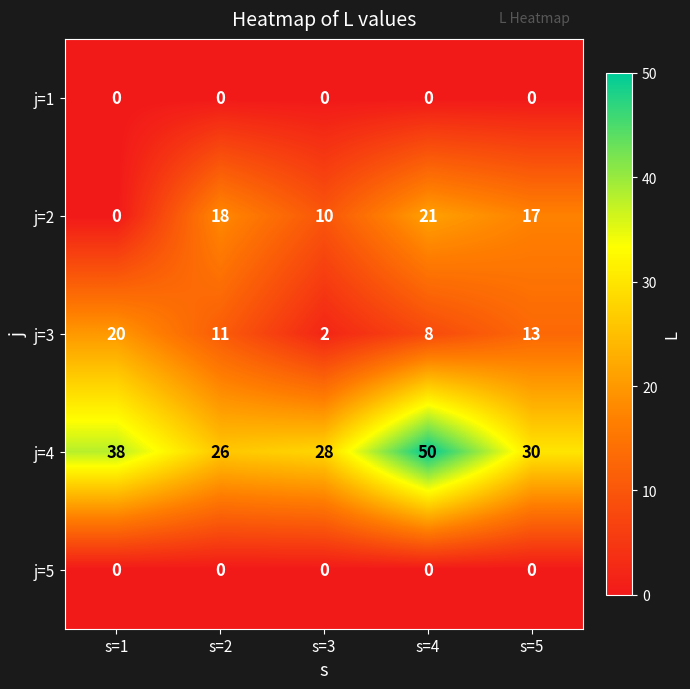

What is the average value of the j=3 series?

11